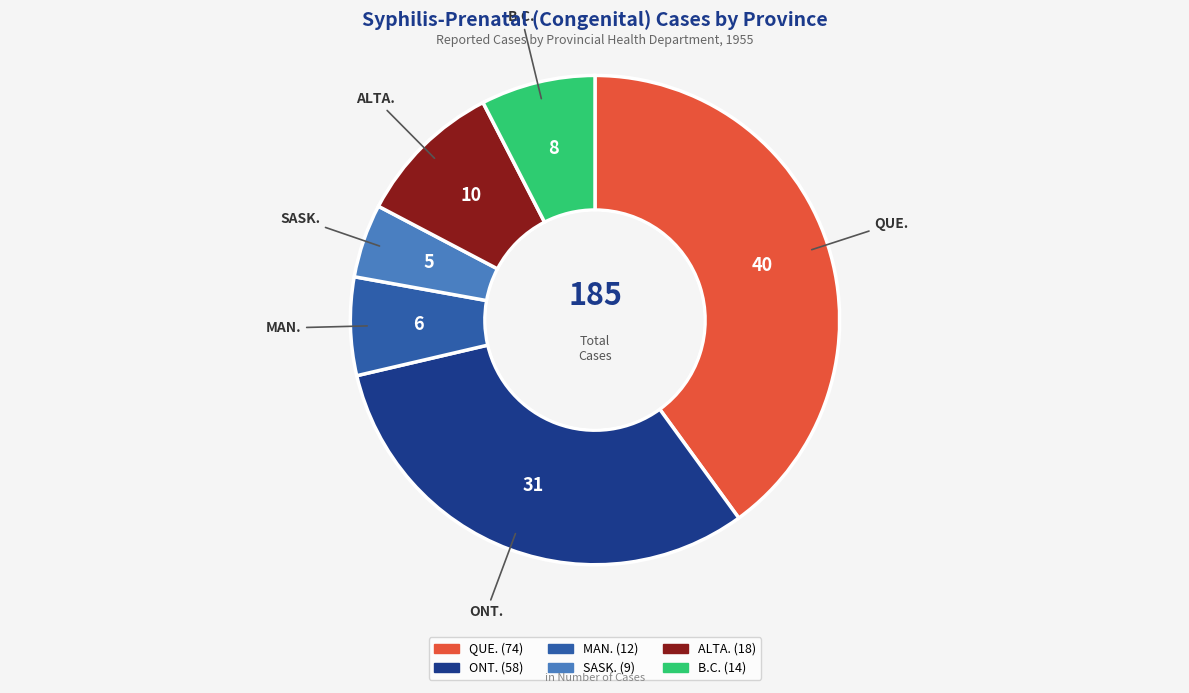

Which category has the smallest portion of the pie?

SASK.